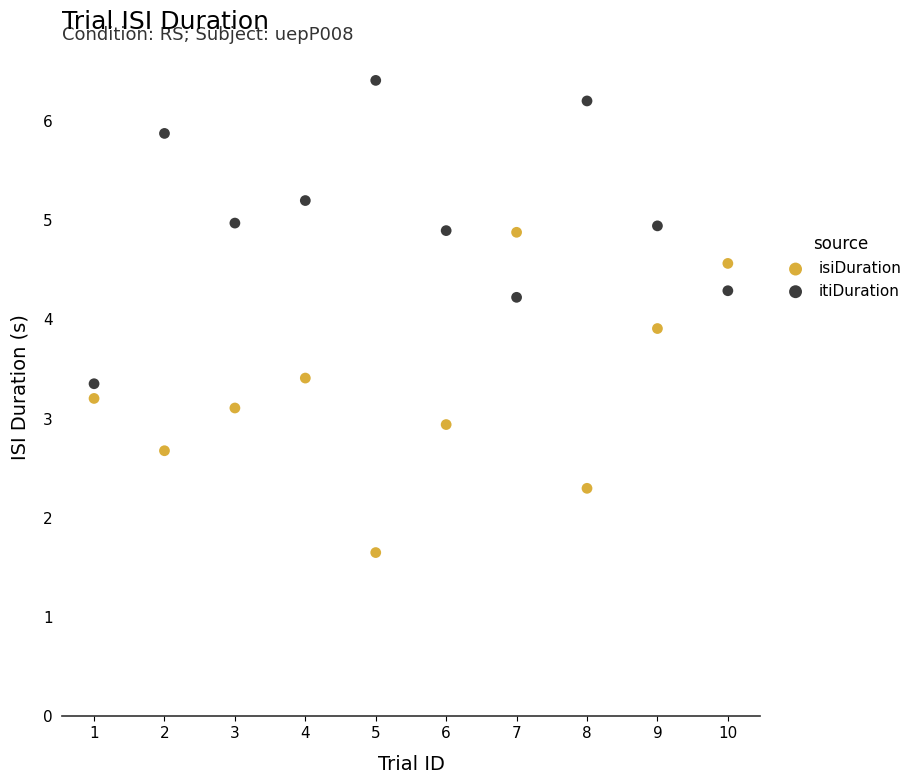

What are all the series names shown in the legend?

isiDuration, itiDuration